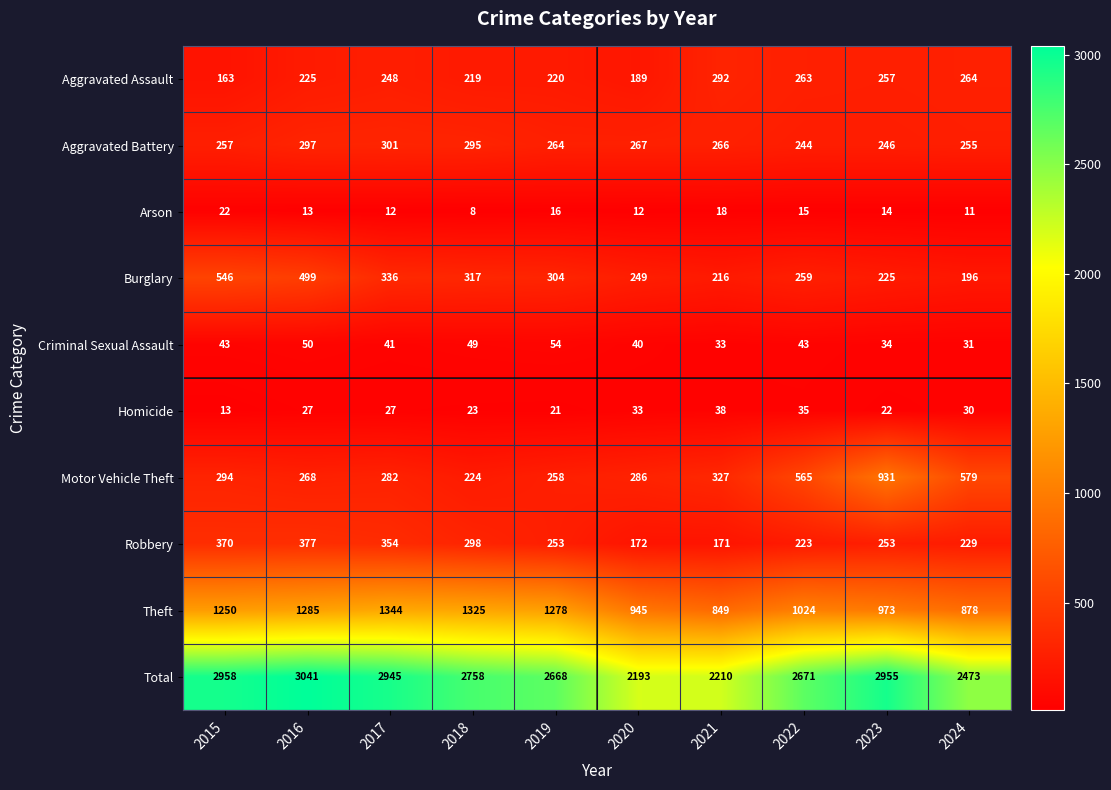

Rank the series at 2023 from highest to lowest value.

Total, Theft, Motor Vehicle Theft, Aggravated Assault, Robbery, Aggravated Battery, Burglary, Criminal Sexual Assault, Homicide, Arson